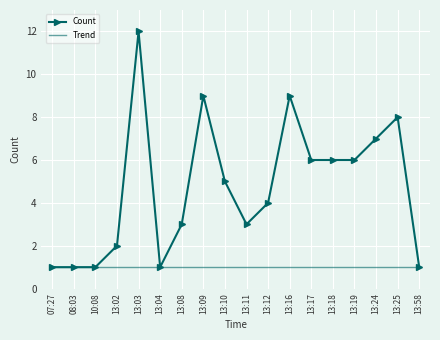

Is it true that the value at 13:12 is 6?

False